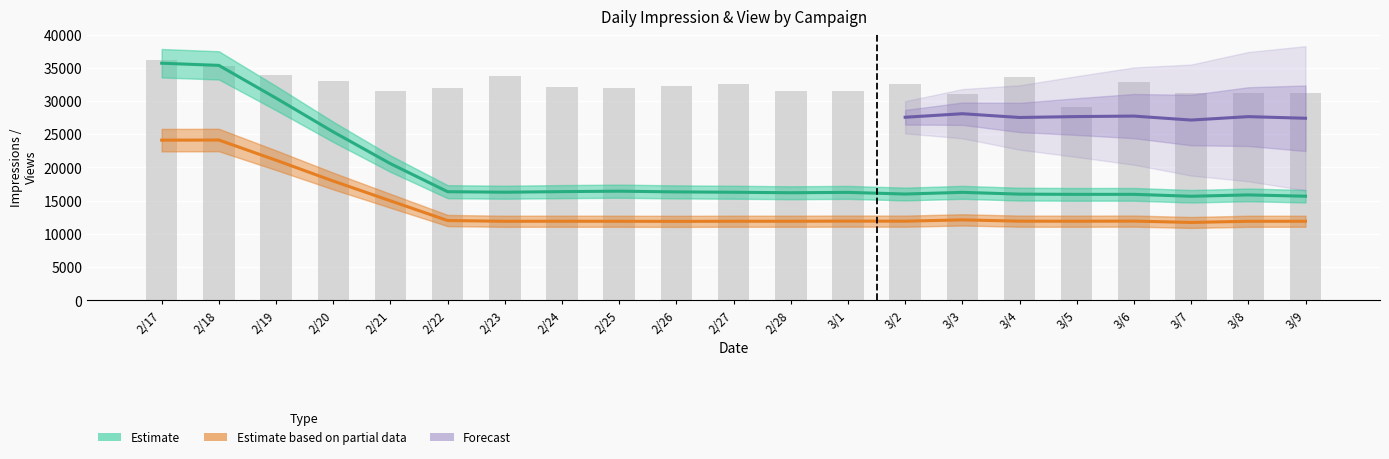

What is the label of the 8th bar from the right?

3/2